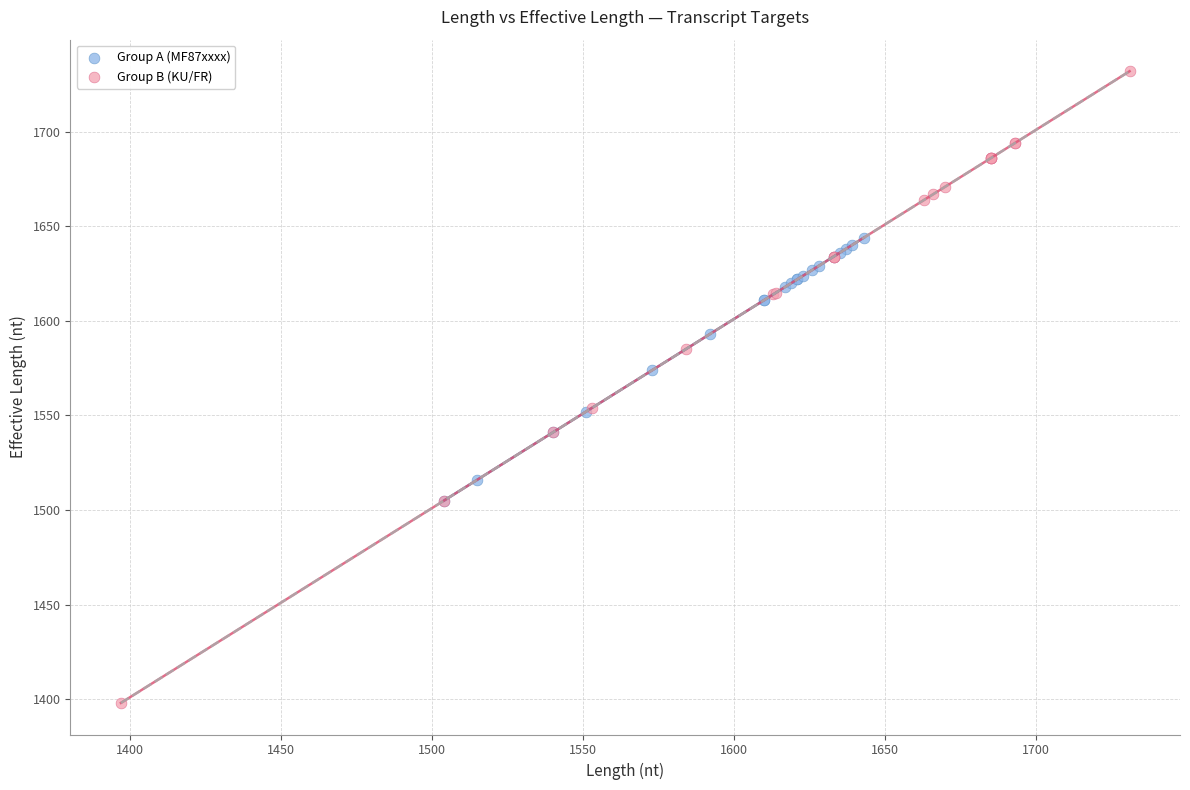

Which series reaches the minimum Y coordinate?

Group B (KU/FR)